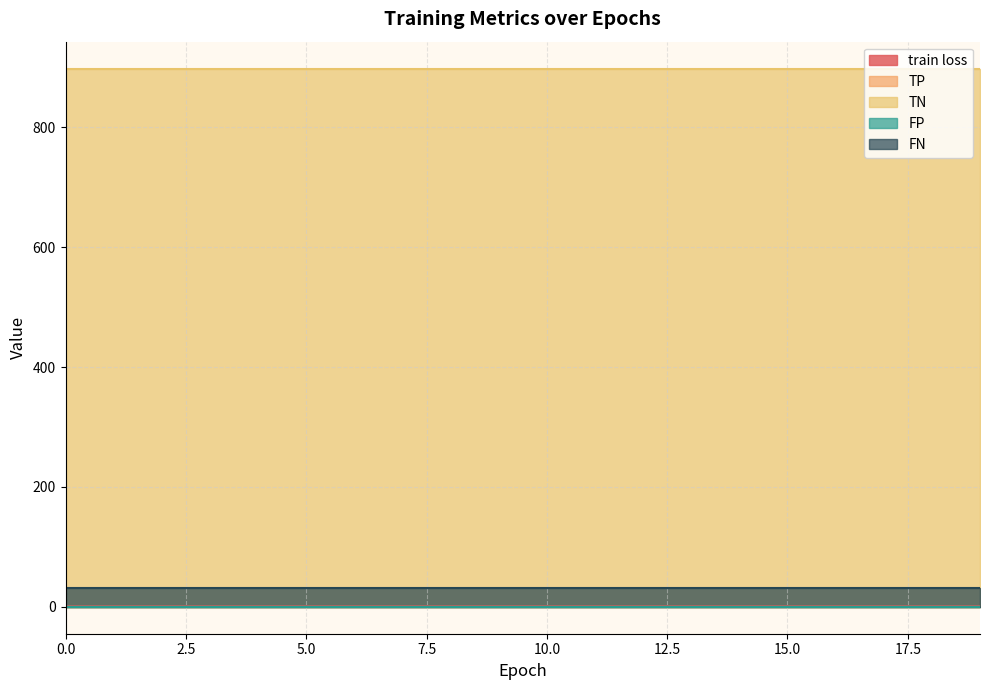

Which series changed the most between 9 and 13?

train loss